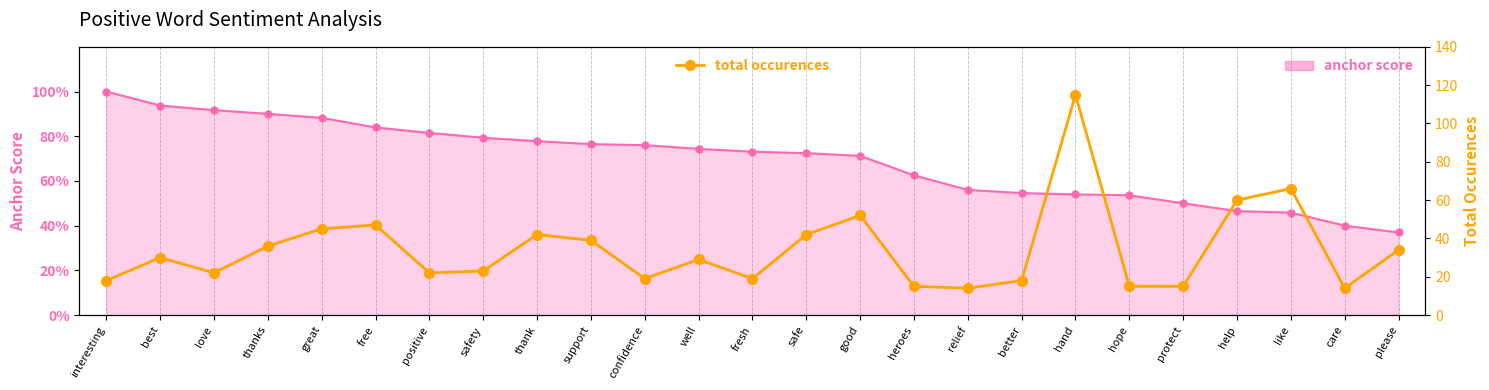

The chart shows a value of 22 at care. True or false?

False